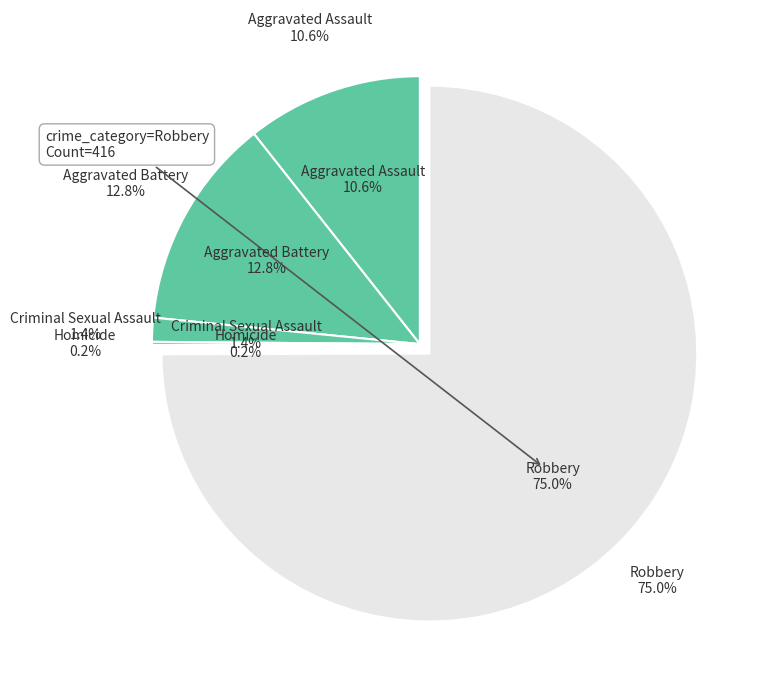

Which slice is the smallest?

Homicide